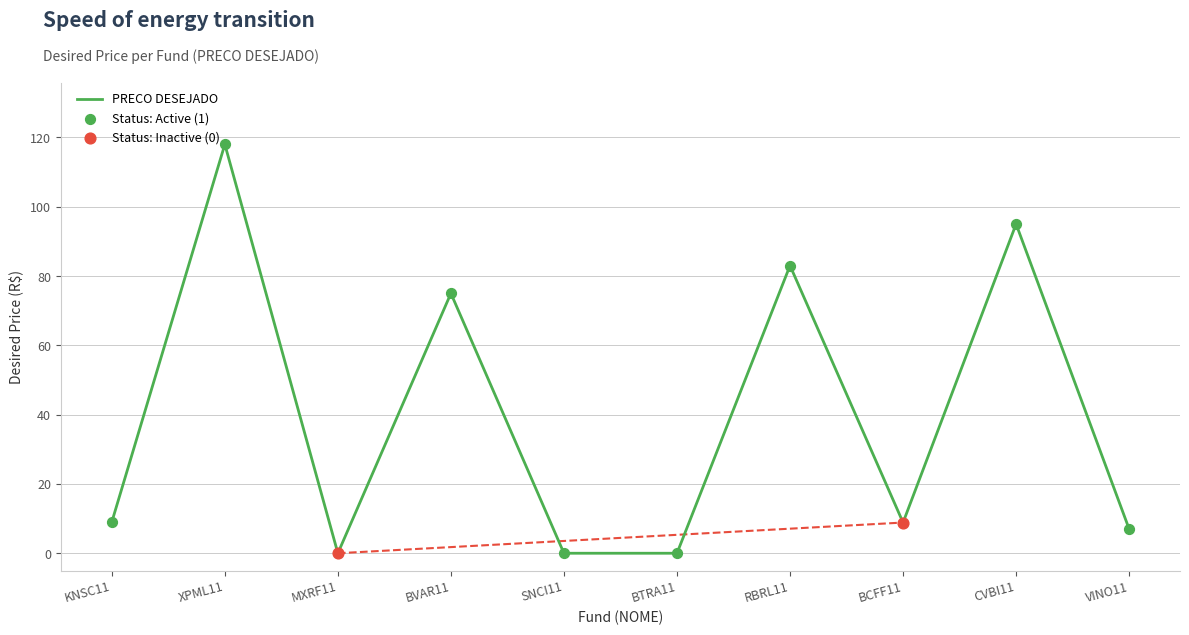

What is the ratio of the value at BVAR11 to the value at VINO11?

10.7